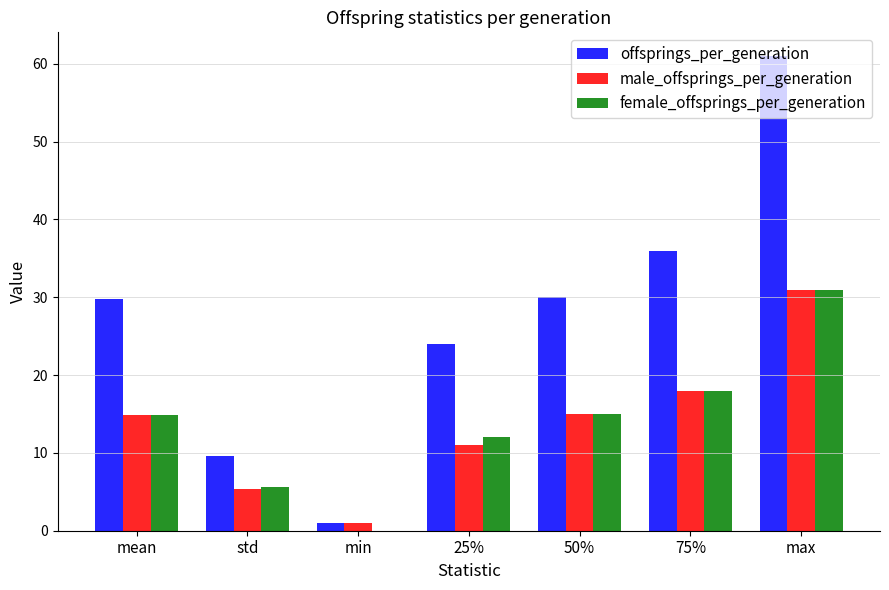

What is the sum of all male_offsprings_per_generation values?

96.3